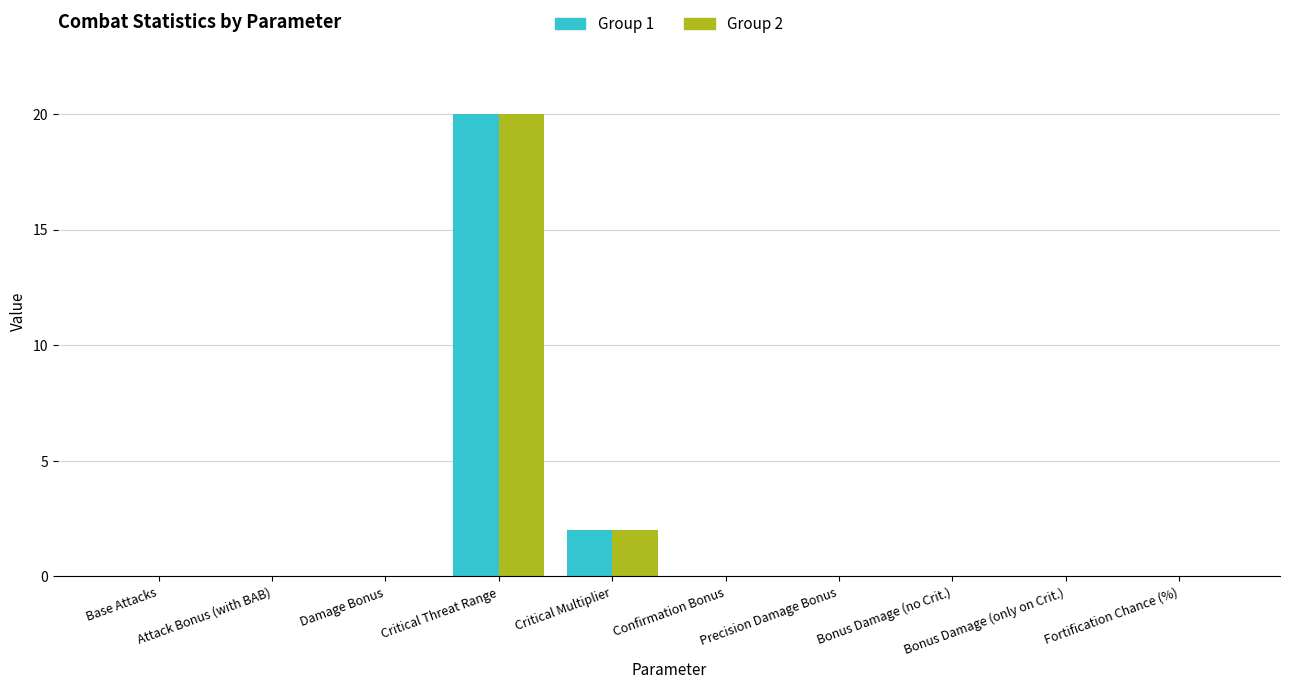

What is the sum of all Group 1 values?

22